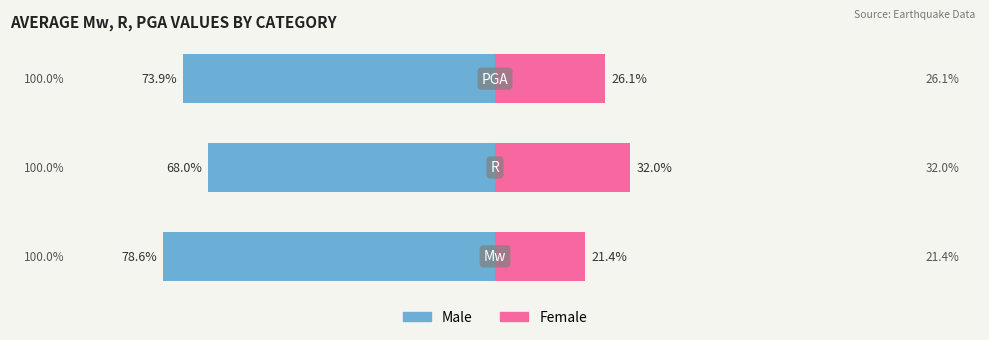

What is the value of the Male bar at the 1st from the left?

-78.6